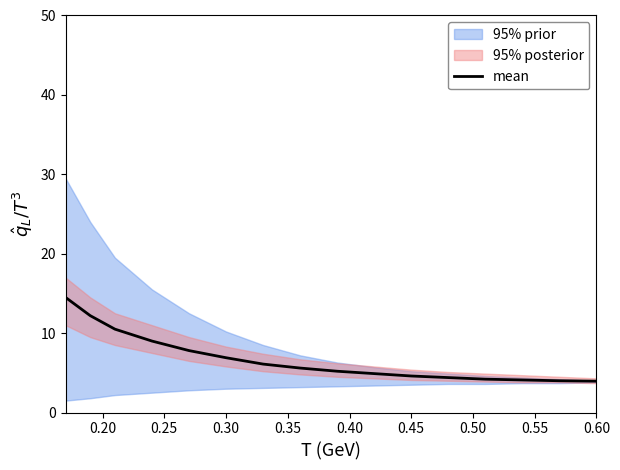

What is the maximum value for mean?

14.5